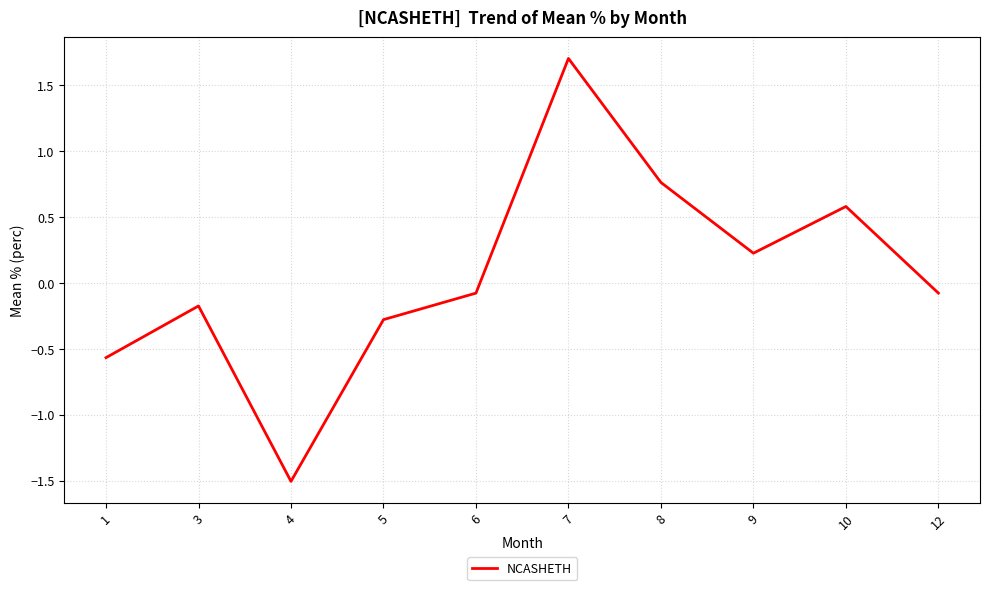

At which category does the data reach its first local valley?

4